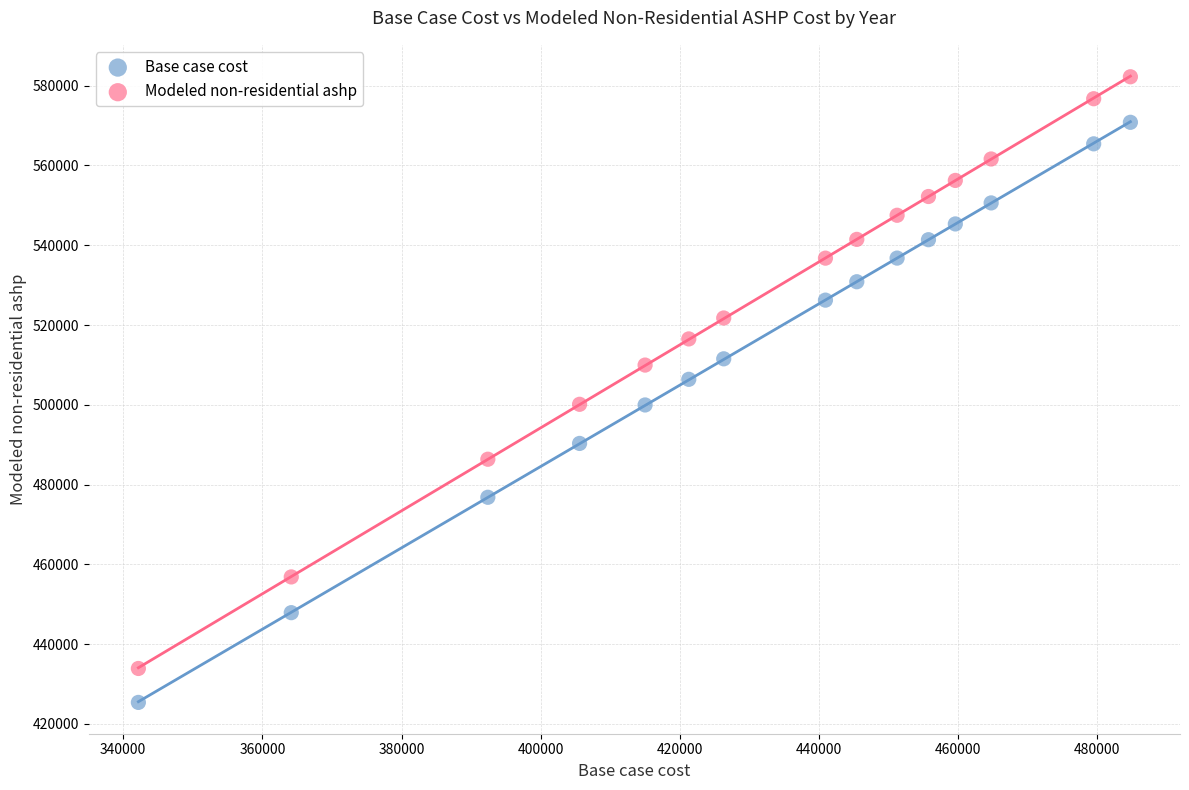

Across all data points, what is the range of Y values (max minus min)?

156824.2